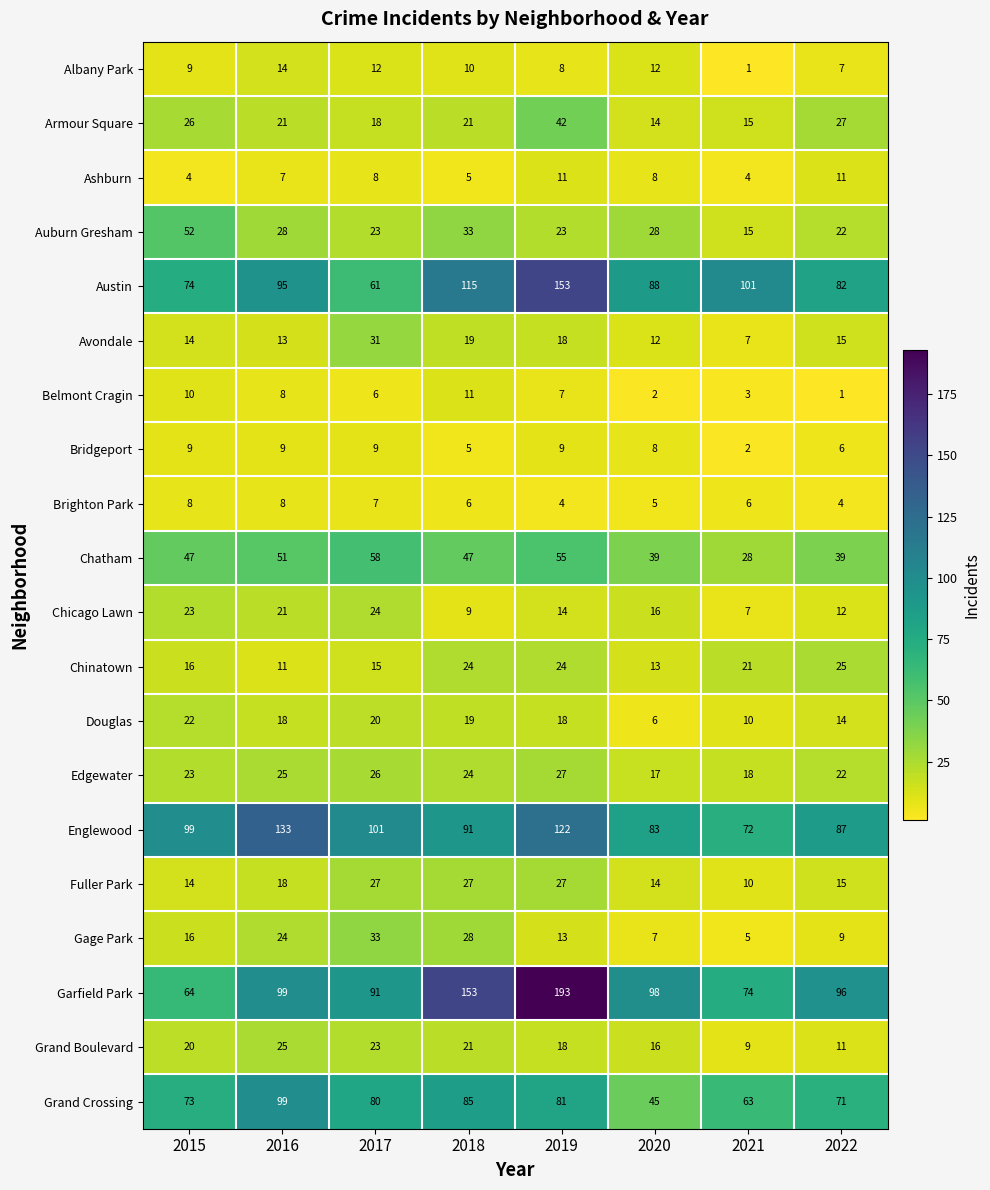

What is the difference between the highest and lowest values at 2020?

96